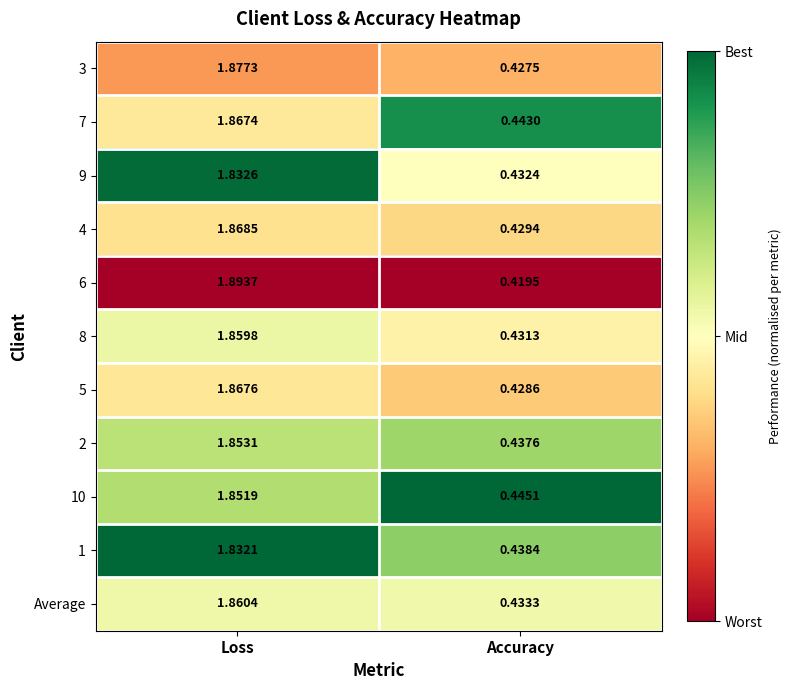

At which category is the sum across all series the highest?

Loss